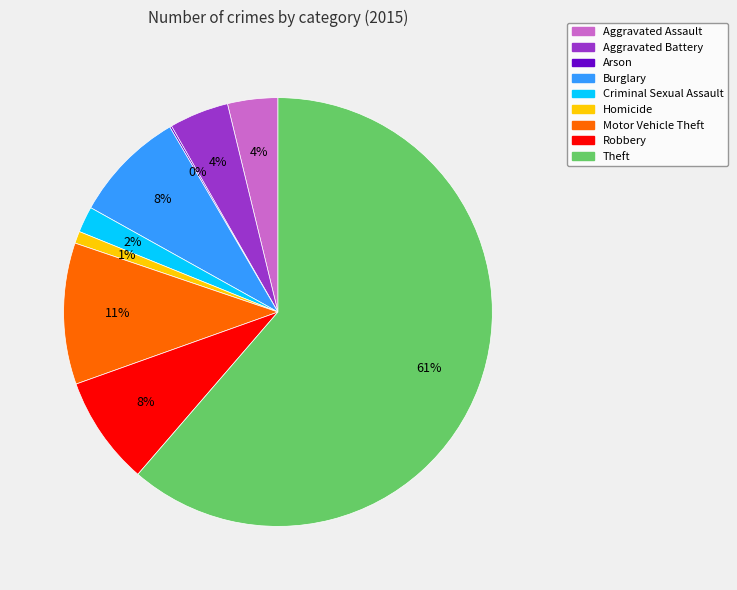

To the nearest percent, what percentage of the pie is Burglary?

8%